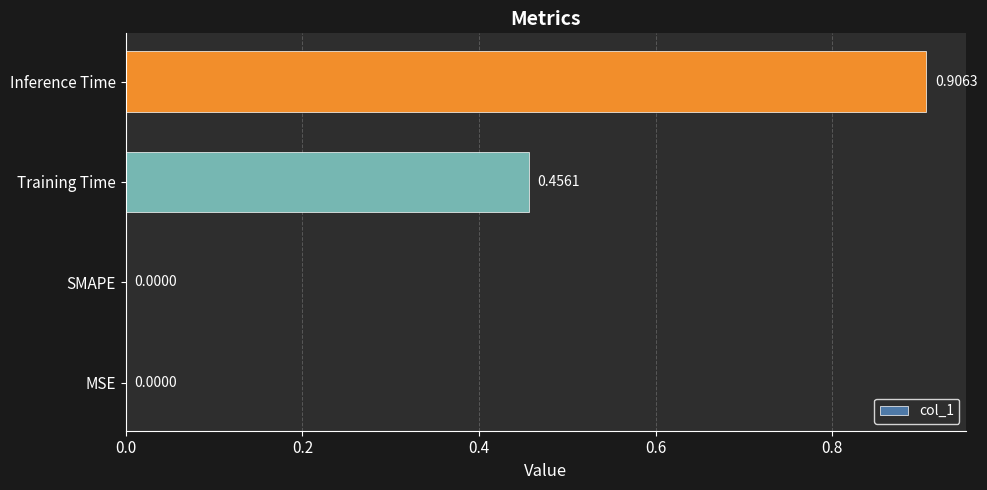

Does the chart contain stacked bars?

No